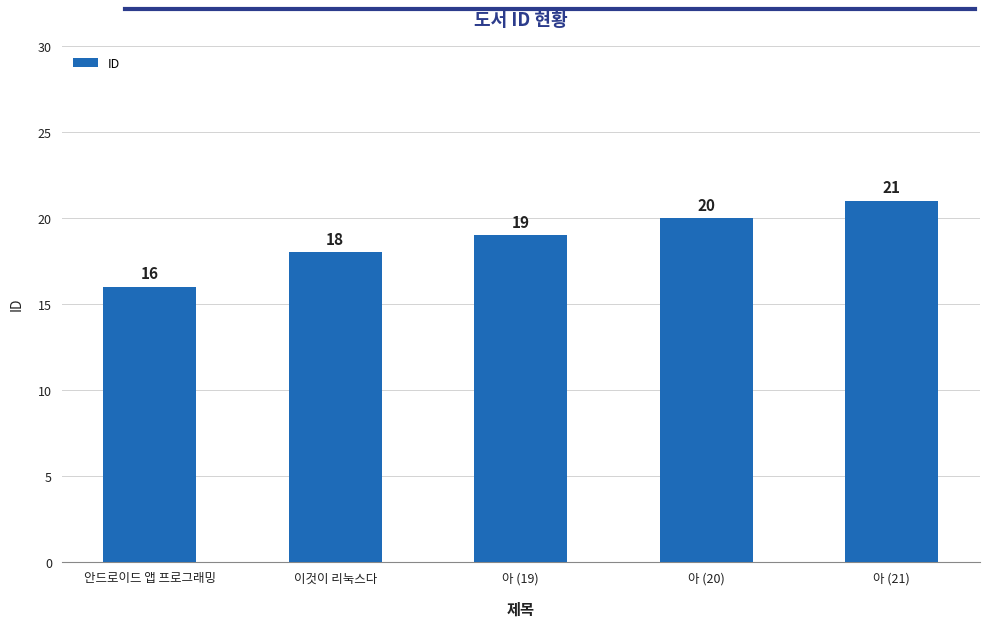

What position from the right is 안드로이드 앱 프로그래밍?

5